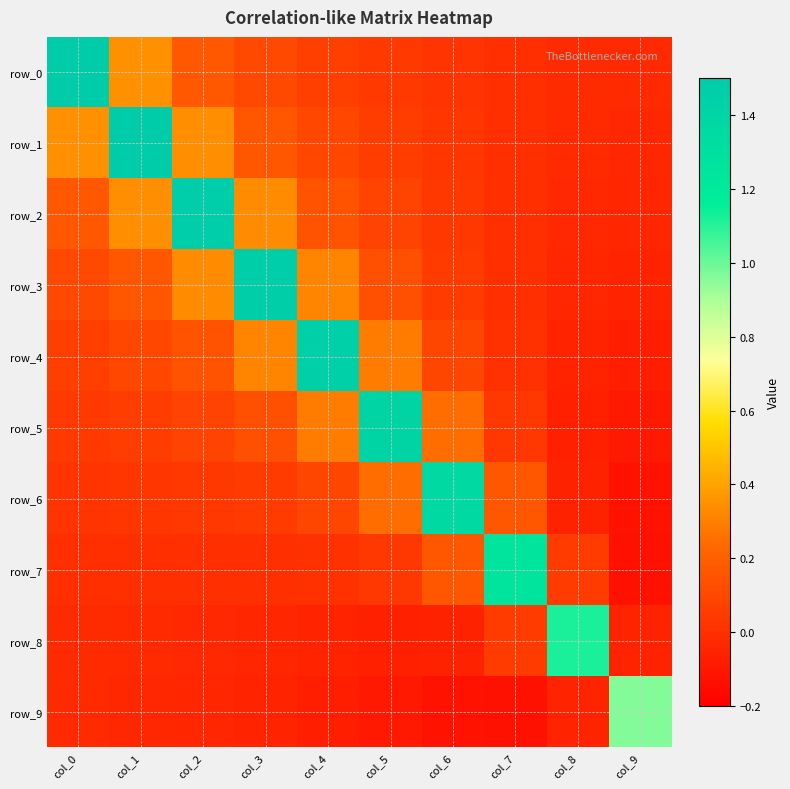

Which series has the largest total across all categories?

row_2